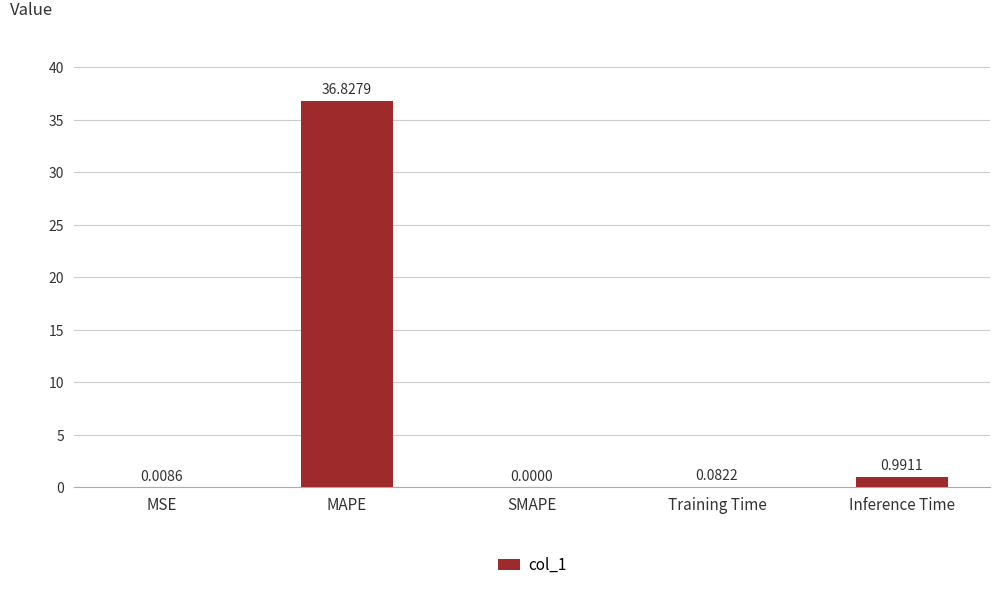

What is the approximate value at MAPE?

36.8